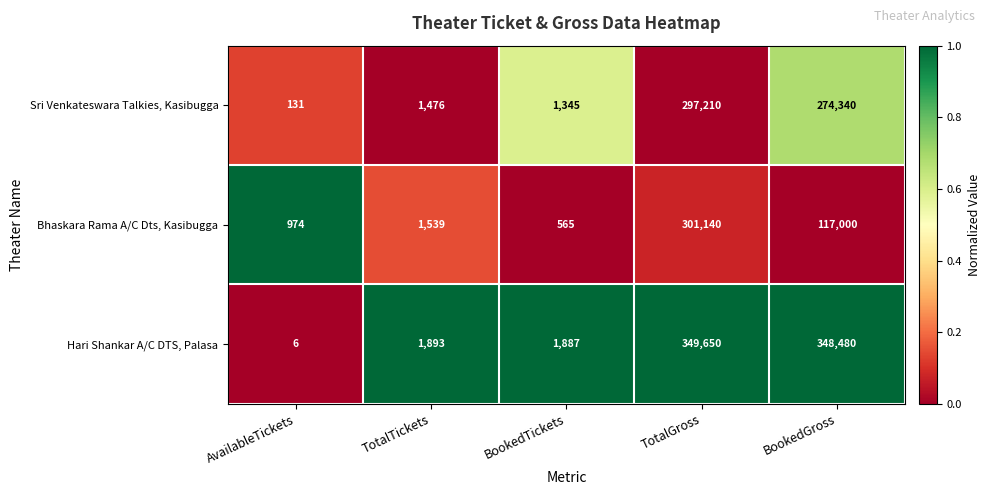

The value of Bhaskara Rama A/C Dts, Kasibugga at BookedGross is 117000. True or false?

True